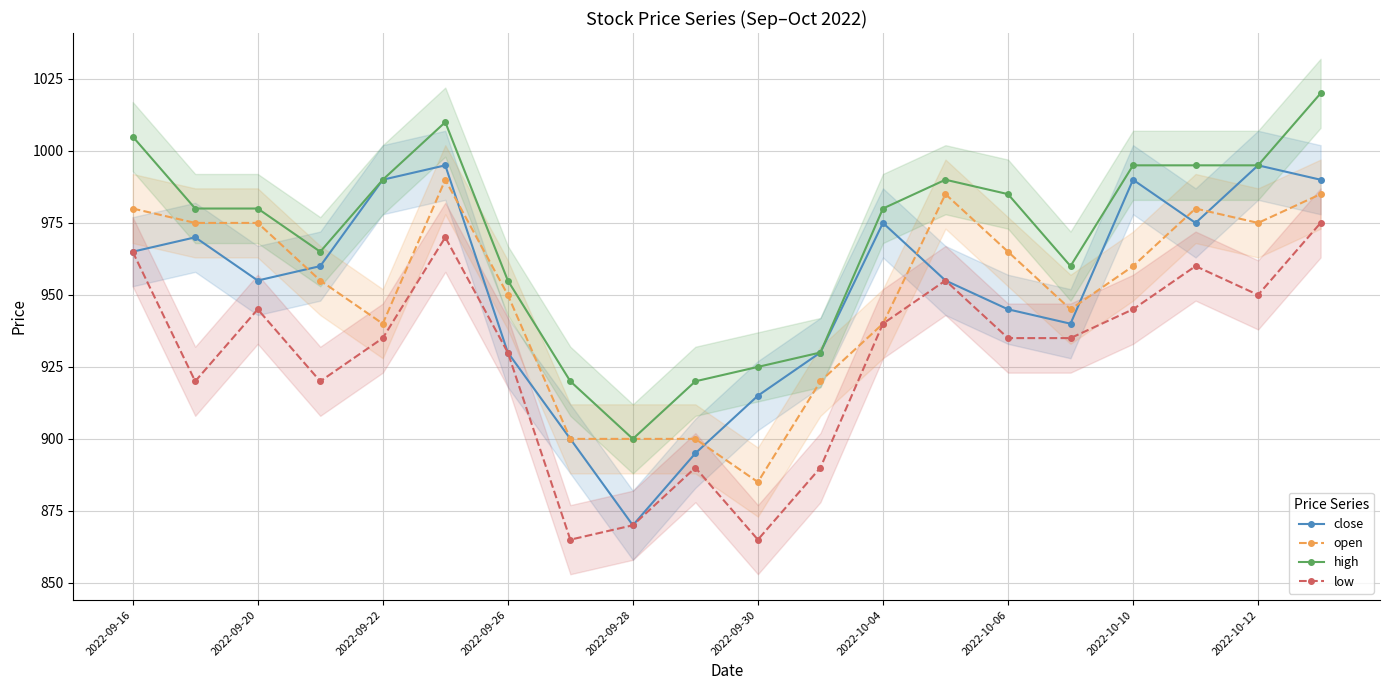

True or false: close has a value of 940 at 15.

True